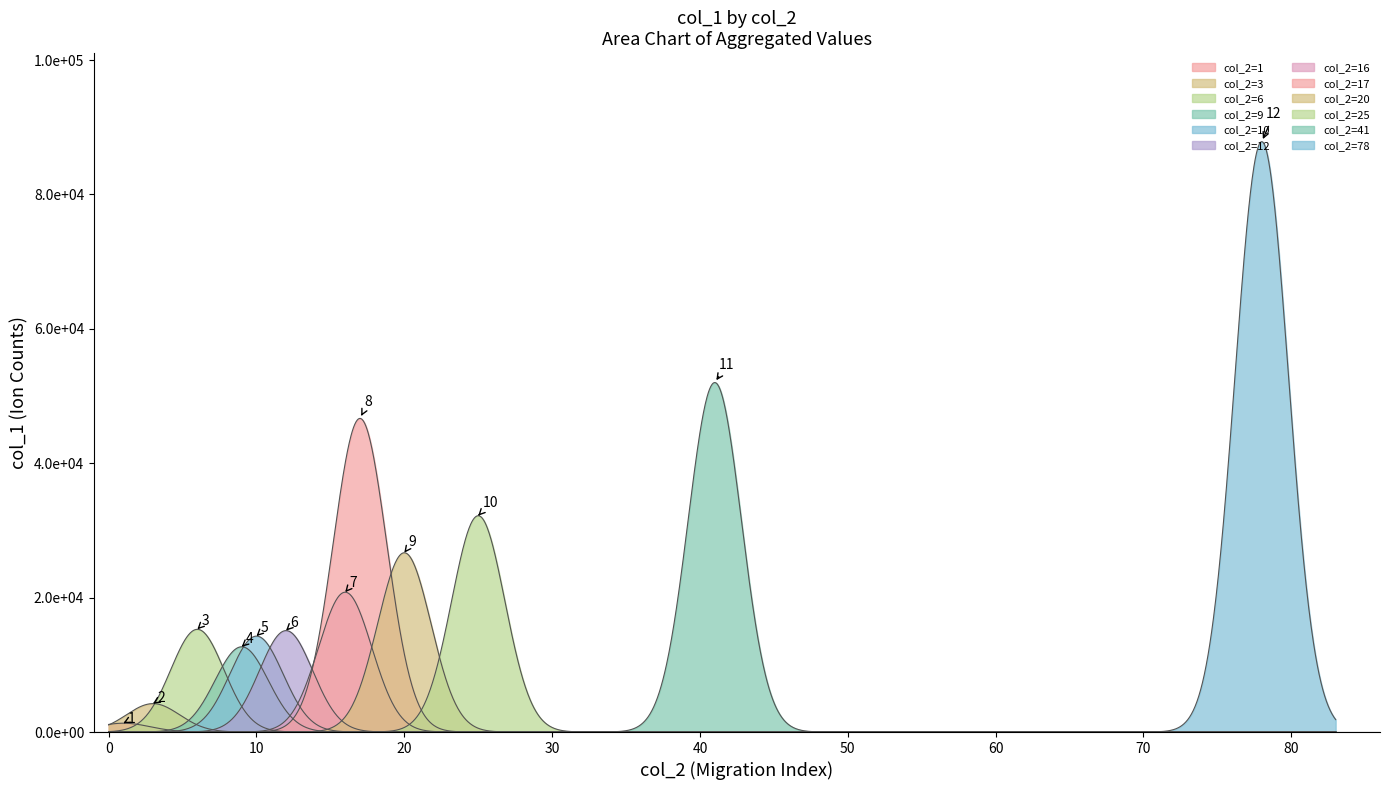

What is the change in value from 41 to 0?

-52009